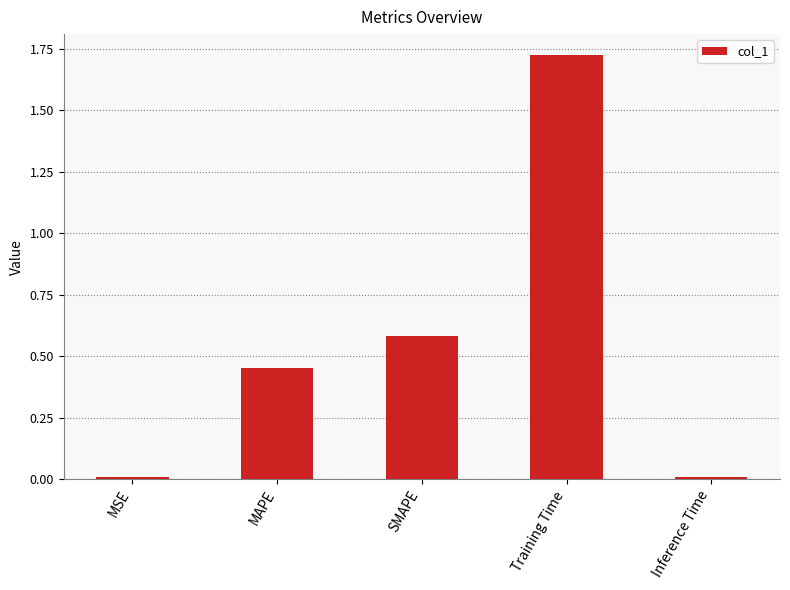

True or false: the data shows 0.0 at Inference Time.

True